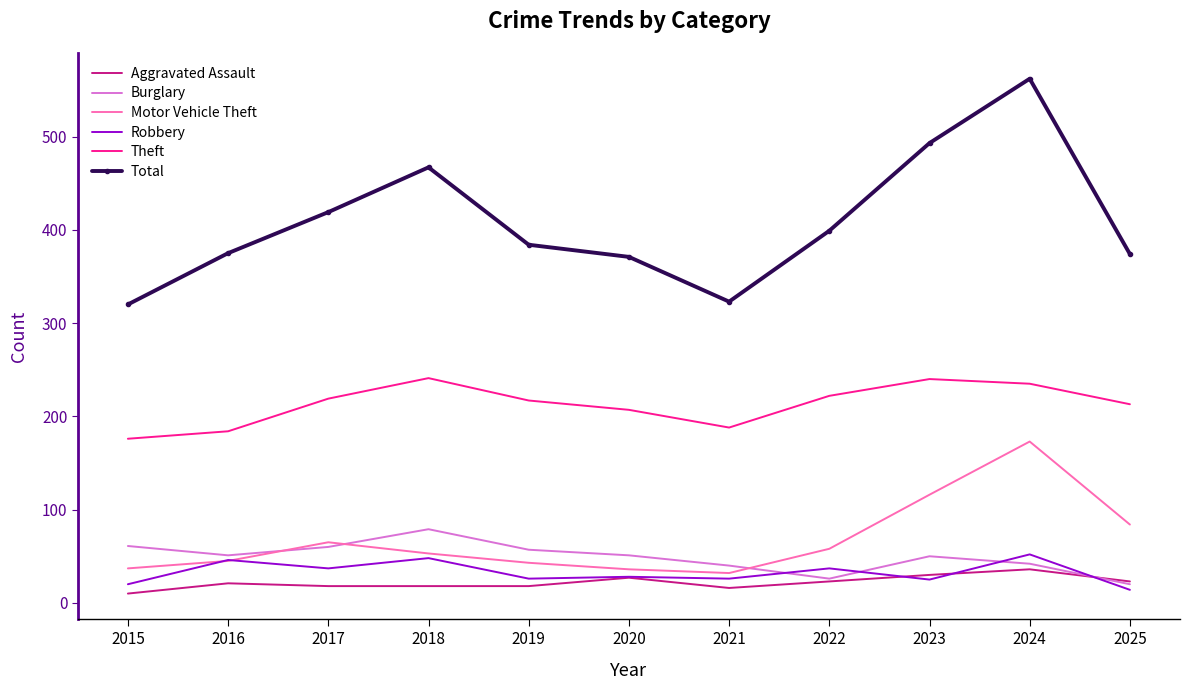

The Aggravated Assault series shows 36 at 2024. True or false?

True